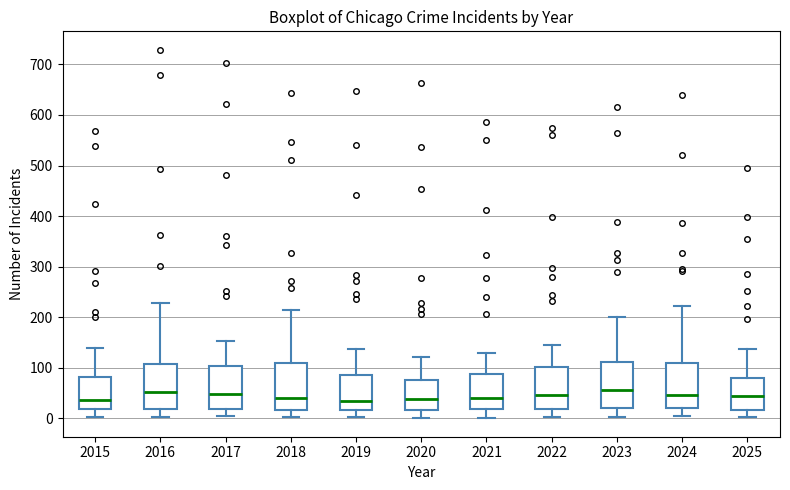

Reading left to right, read every box against the y-axis: the position of its median line, the range the box covers, and the ends of its whiskers. The values are not printed on the chart, so give them approximately, as read against the axis.

2015: median 40, box 20 to 80, whiskers 0 to 140
2016: median 50, box 20 to 110, whiskers 0 to 230
2017: median 50, box 20 to 100, whiskers 0 to 150
2018: median 40, box 20 to 110, whiskers 0 to 220
2019: median 40, box 20 to 90, whiskers 0 to 140
2020: median 40, box 20 to 80, whiskers 0 to 120
2021: median 40, box 20 to 90, whiskers 0 to 130
2022: median 50, box 20 to 100, whiskers 0 to 150
2023: median 60, box 20 to 110, whiskers 0 to 200
2024: median 50, box 20 to 110, whiskers 0 to 220
2025: median 40, box 20 to 80, whiskers 0 to 140